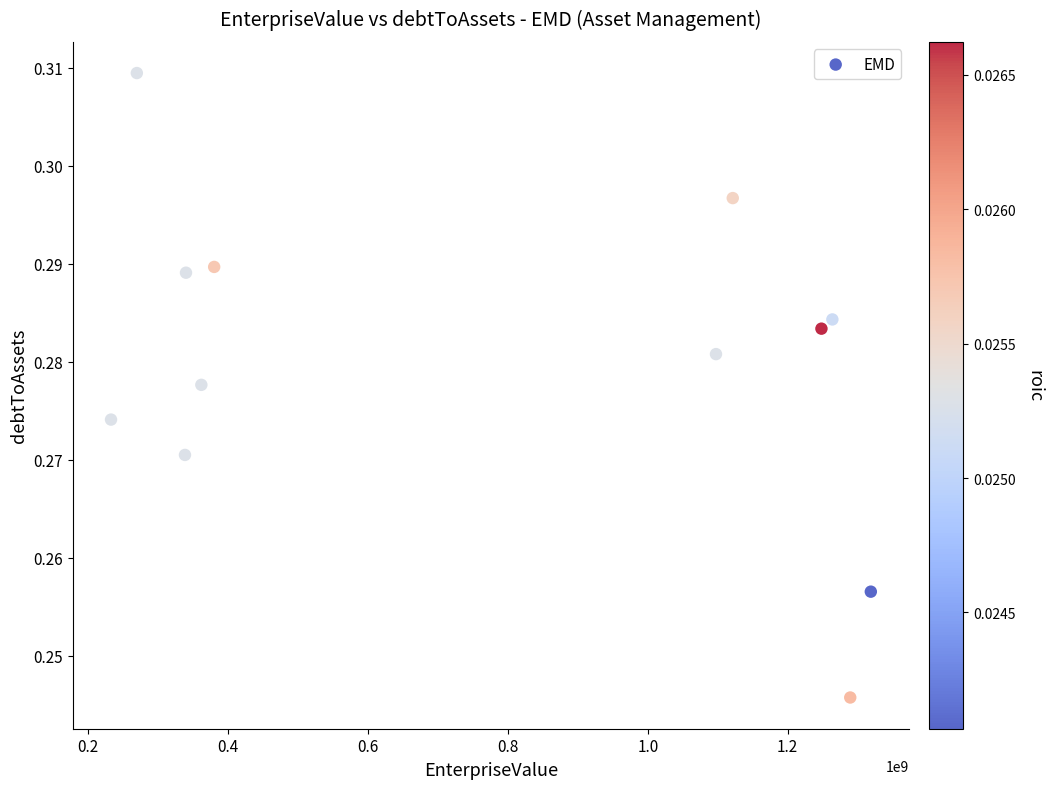

What is the average X value?

771759048.7